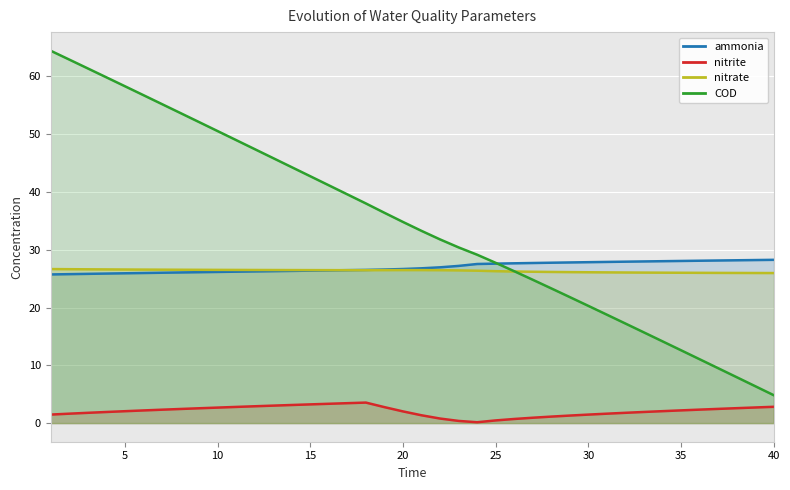

True or false: COD has more than 0 points higher than both neighbors.

False